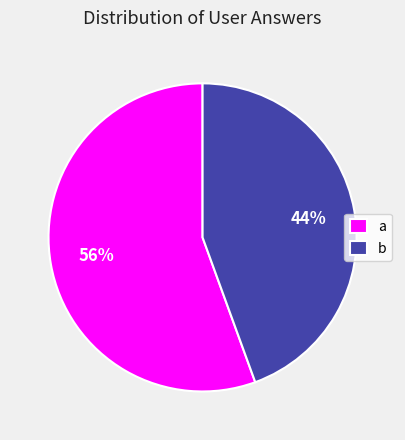

To the nearest percent, what portion does b represent?

44%